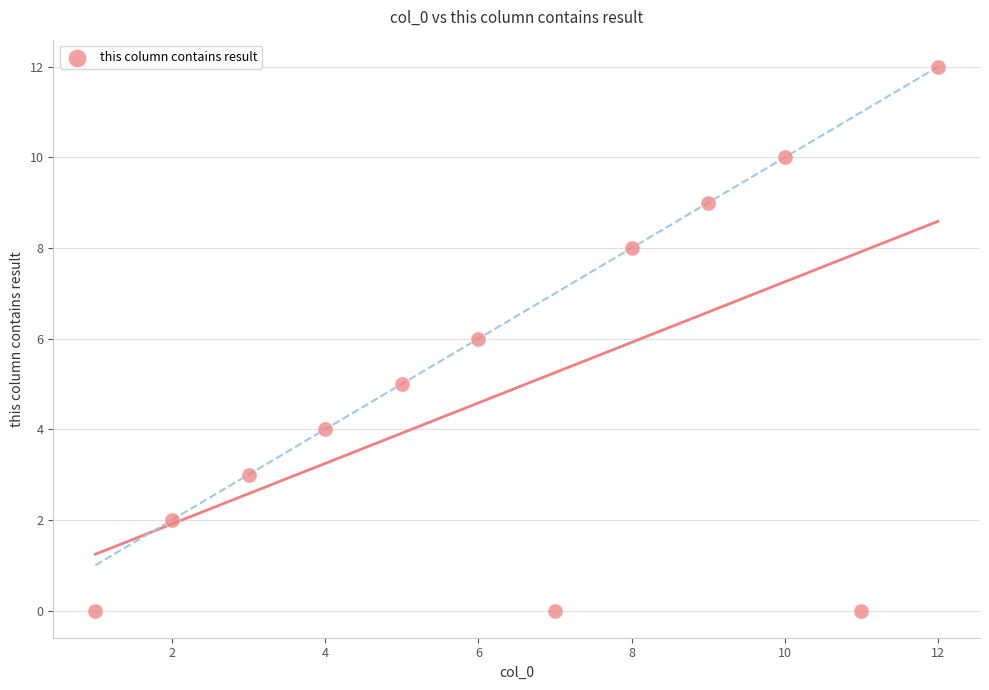

What is the average Y value?

5